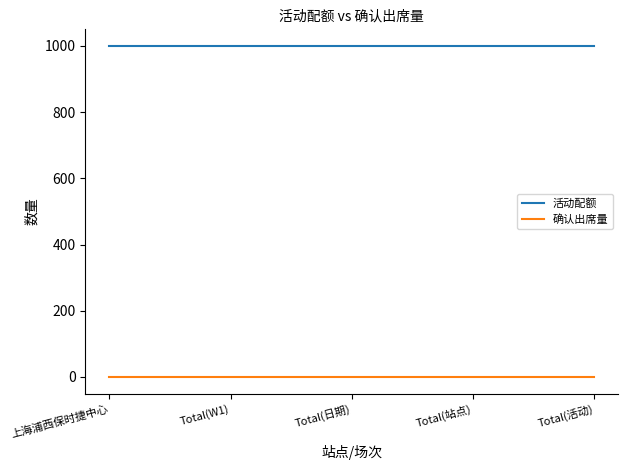

Is it true that 活动配额 equals 1573 at Total(日期)?

False